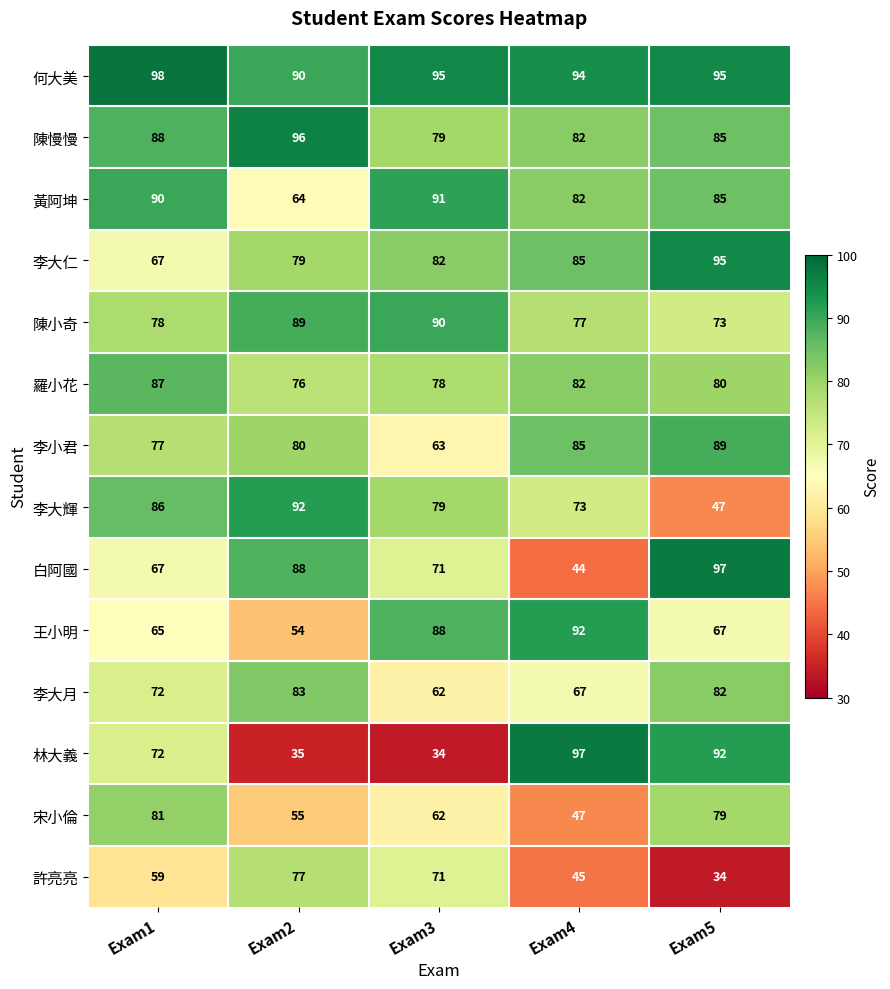

Which label corresponds to the largest value in the chart?

Exam1